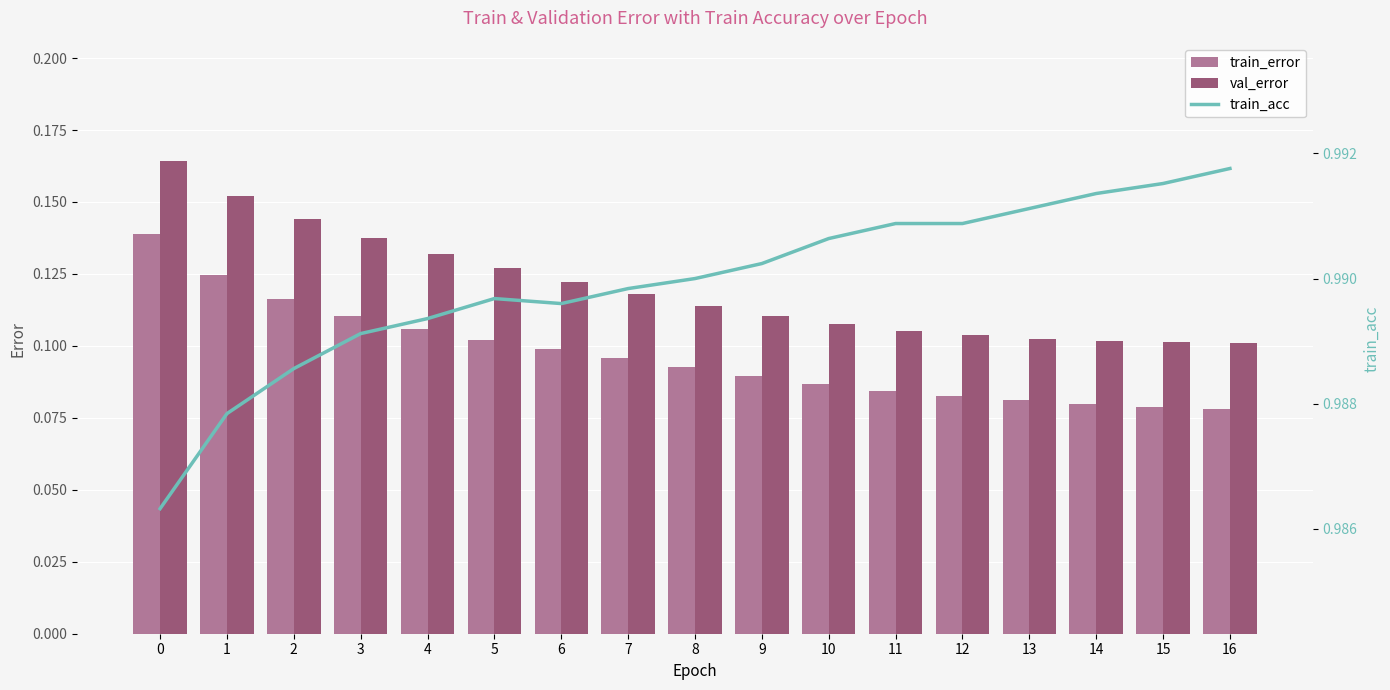

What is the sum of the train_error values at 1 and 14?

0.2